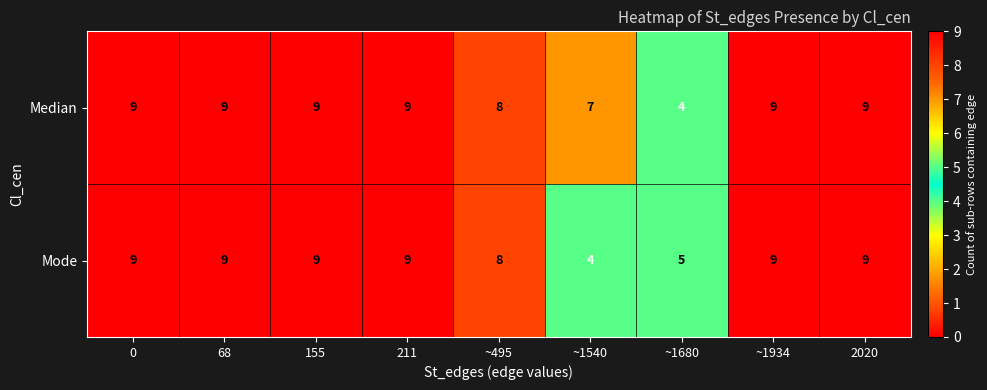

How many Mode values are between 8 and 9?

7